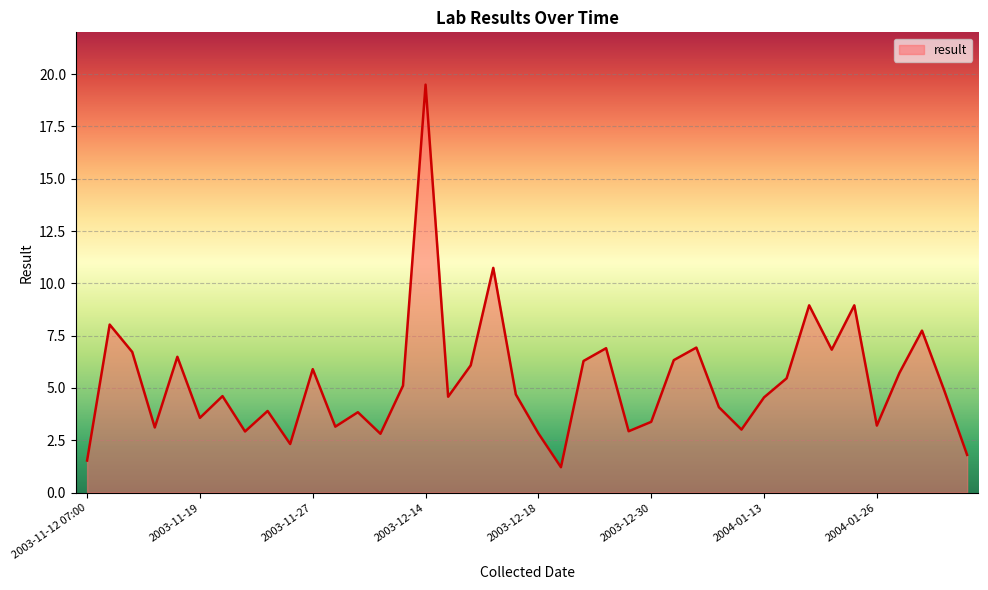

Where is the data nearest to the value 10?

18